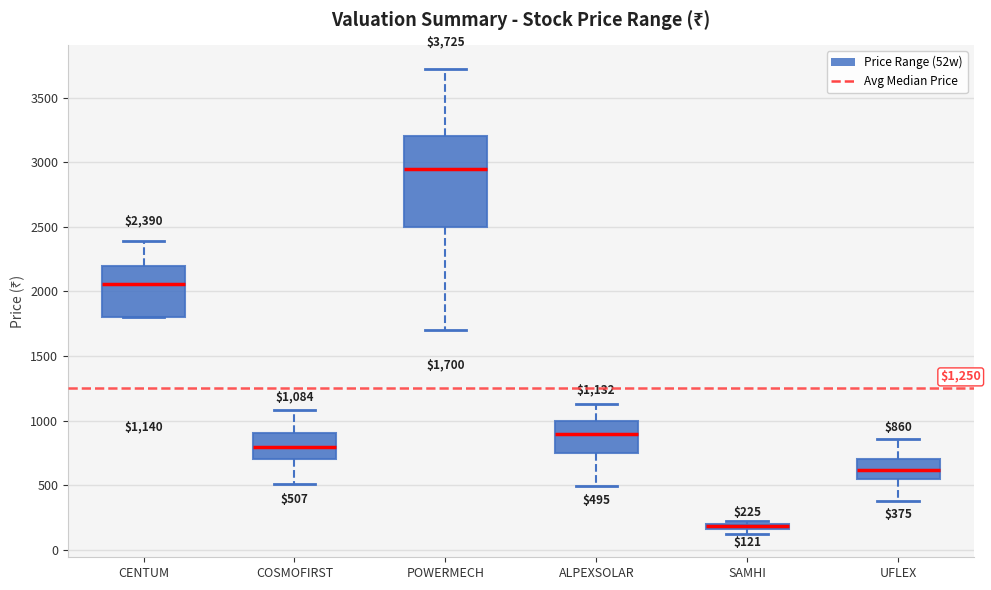

Which box is the tallest, from its lower edge to its upper edge?

POWERMECH